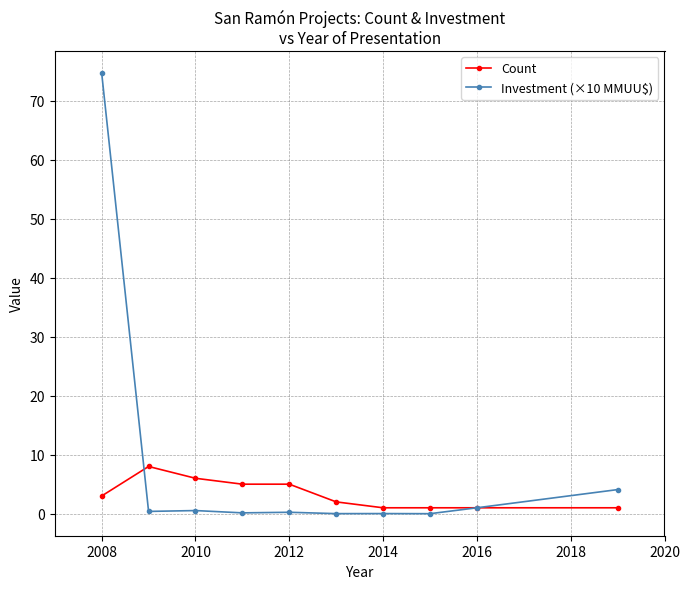

Which series has the widest spread of values?

Investment (×10 MMUU$)